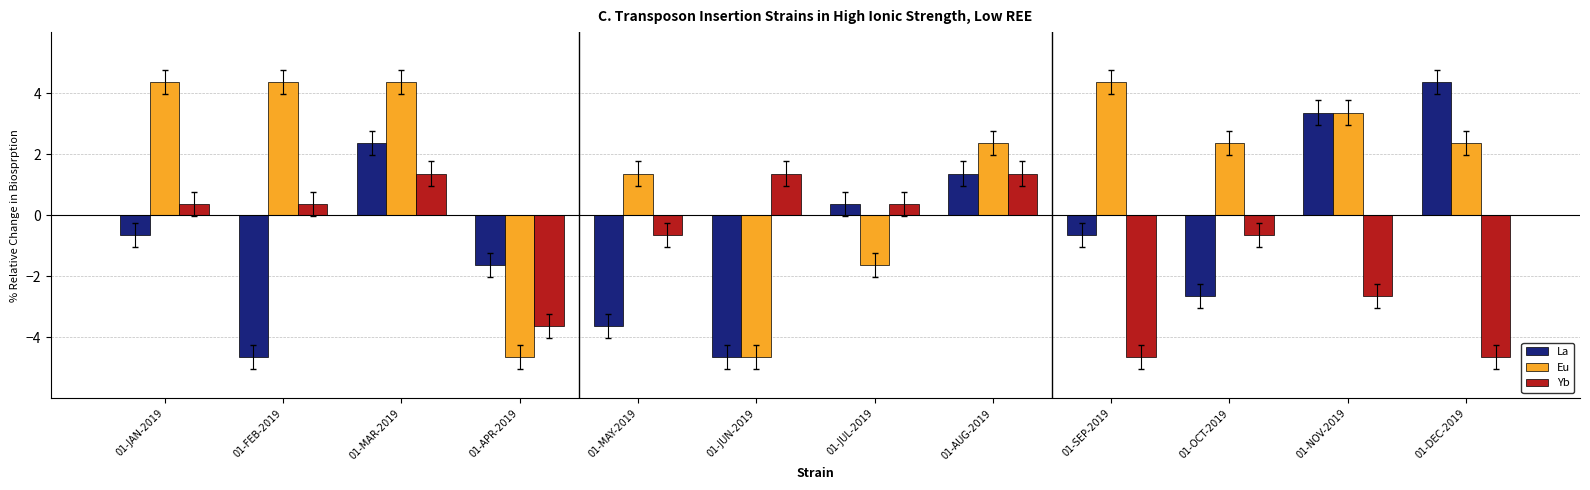

How many positive values does the Eu series have?

9